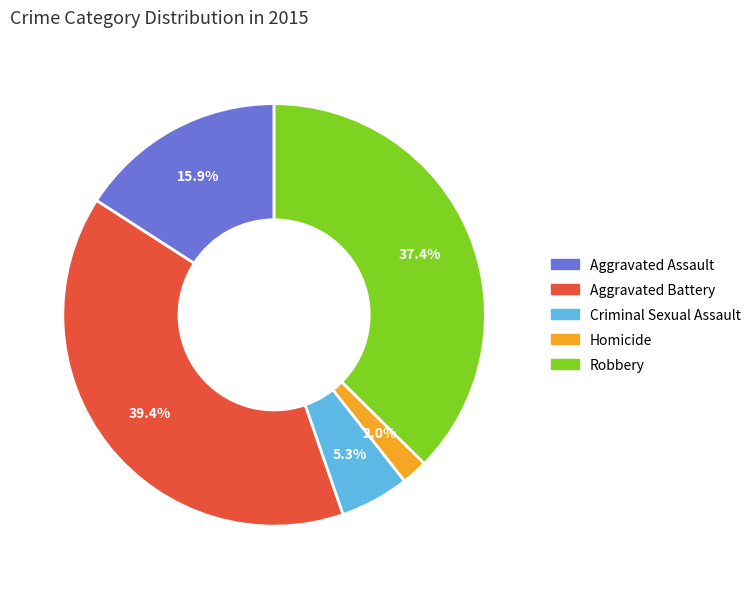

How many slices are in this pie chart?

5